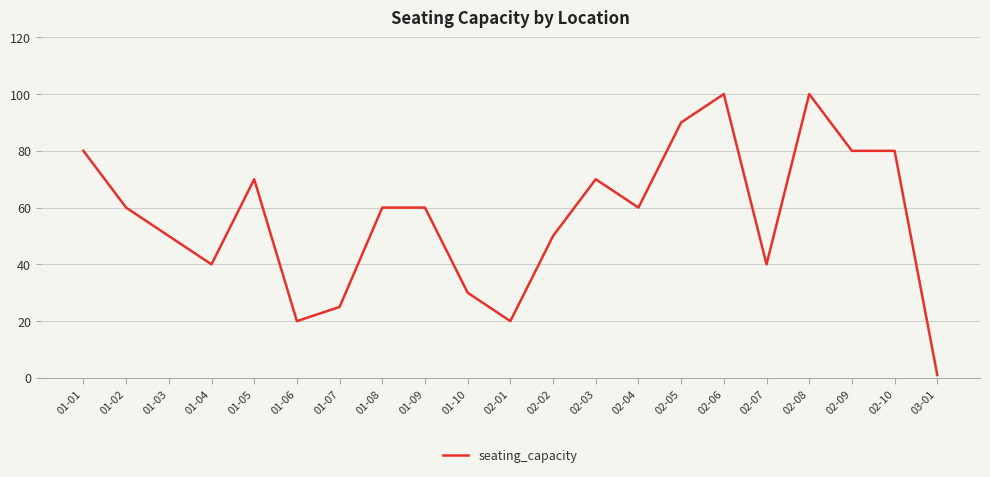

Between 01-10 and 01-01, which is larger?

01-01